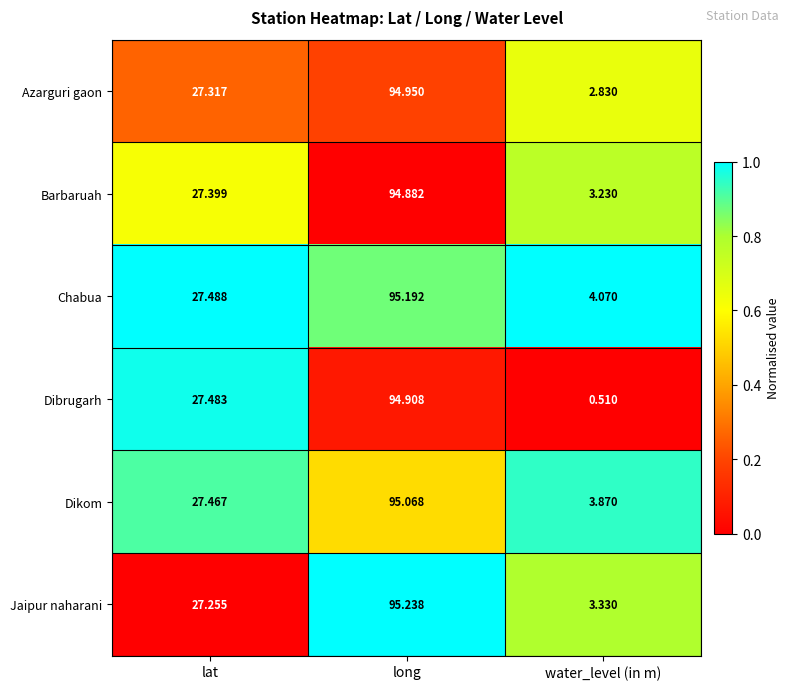

At which label does Dibrugarh reach its peak?

long